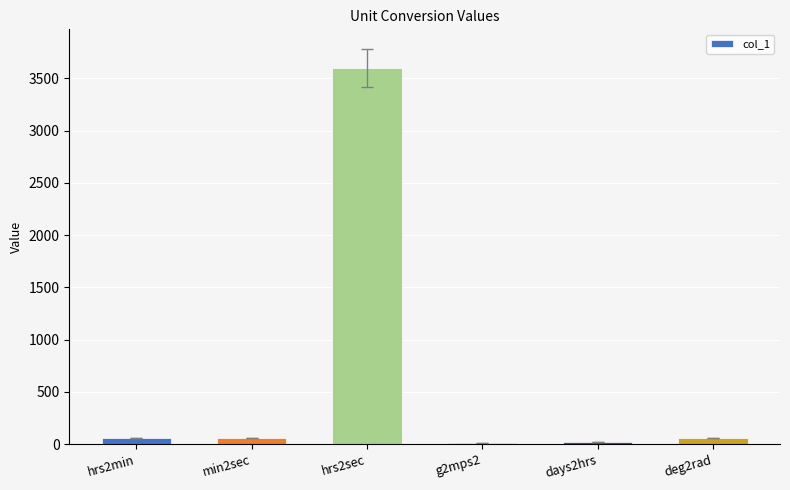

What is the sum of all values?

3811.1